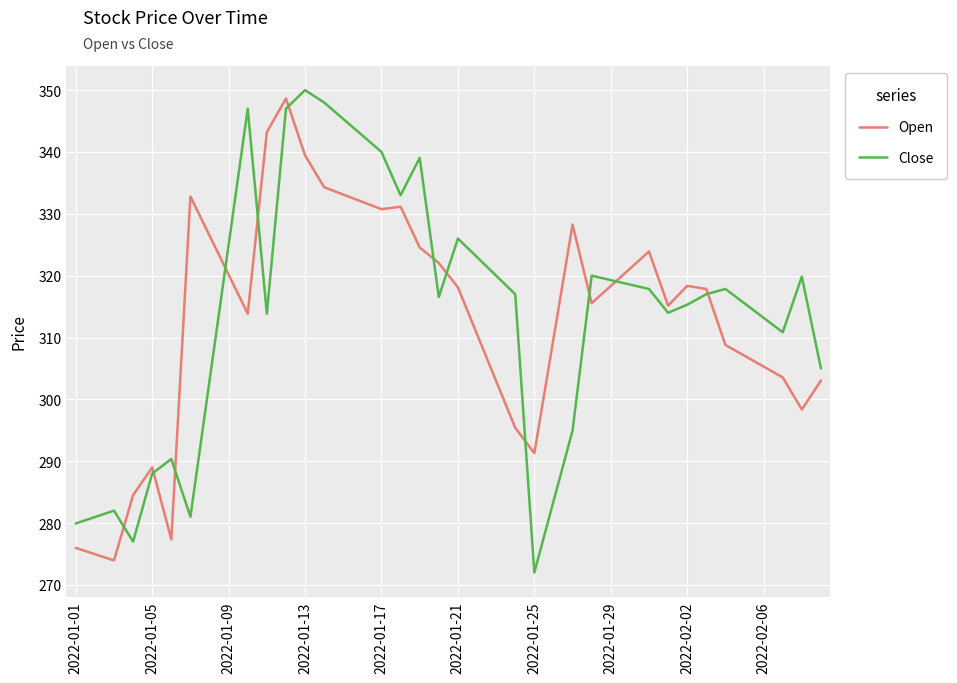

Which series has the largest total across all categories?

Close